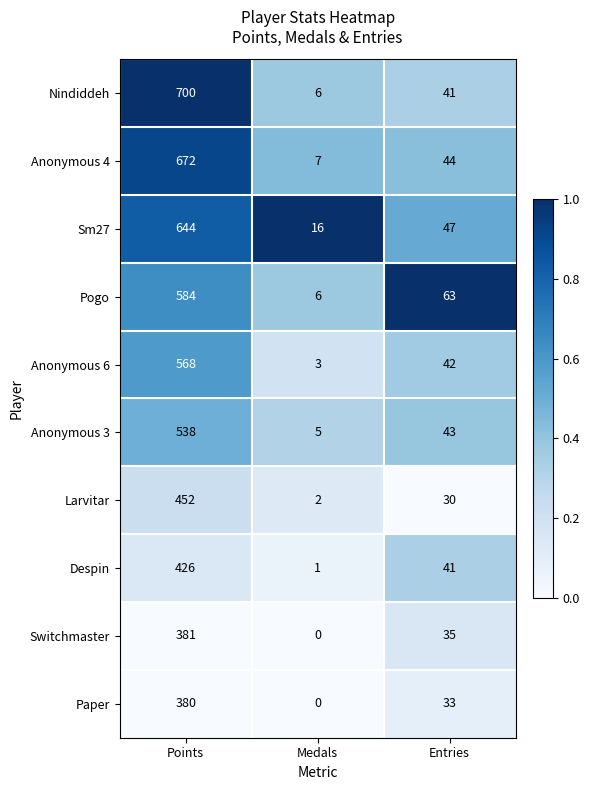

List the labels in order of Anonymous 3 value, smallest first.

Medals, Entries, Points